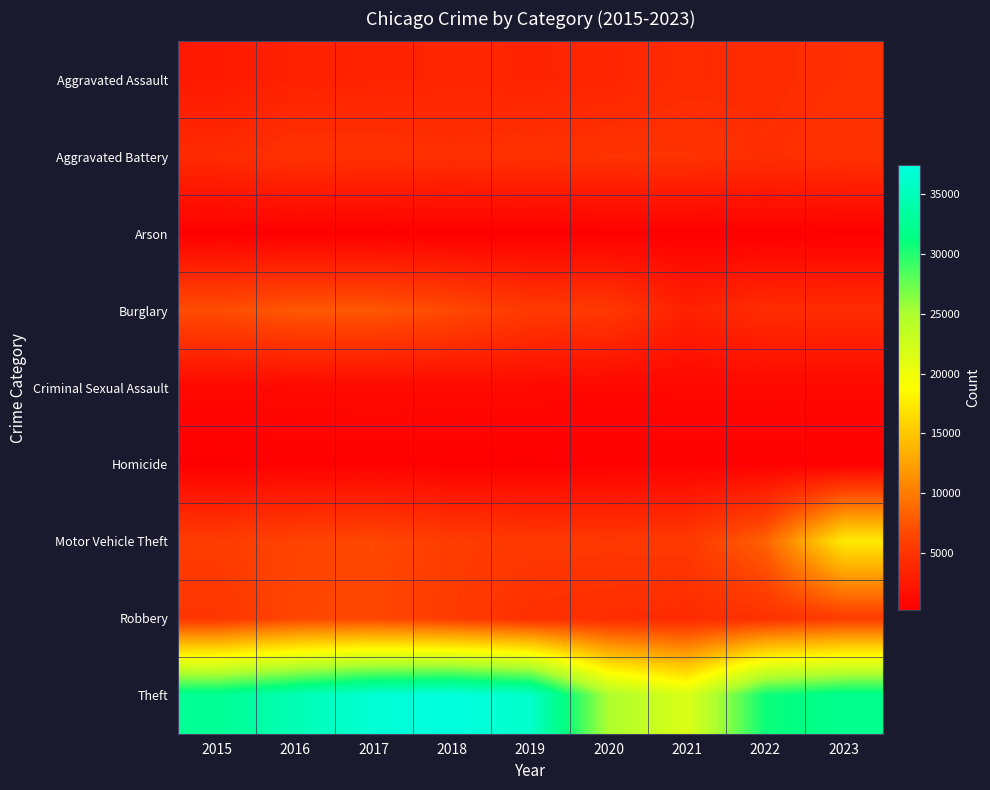

How many series are shown in this chart?

9